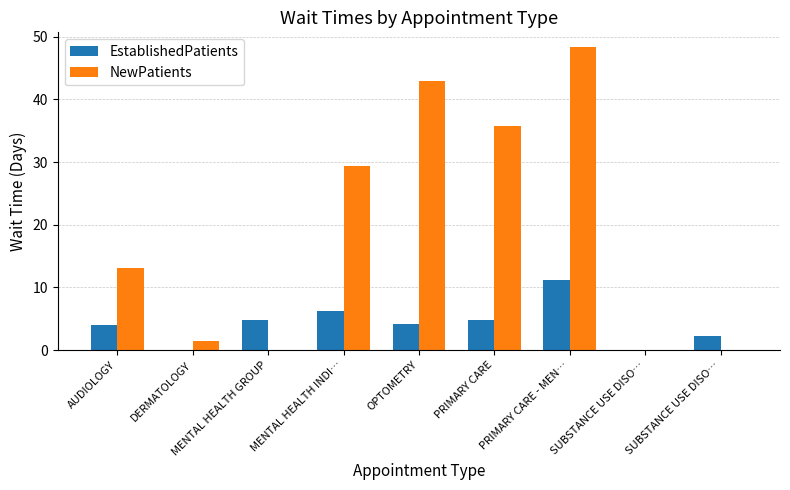

List the series in order of their overall mean, lowest first.

EstablishedPatients, NewPatients